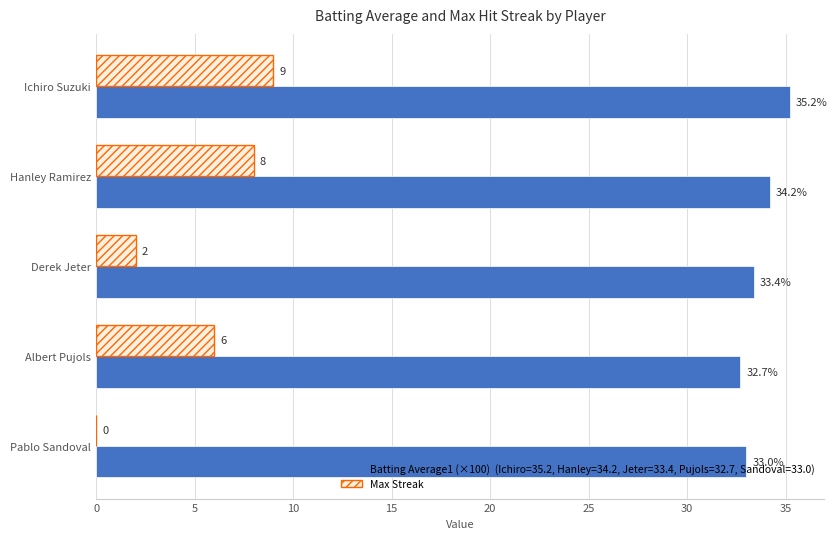

At which category is the sum across all series the highest?

Ichiro Suzuki